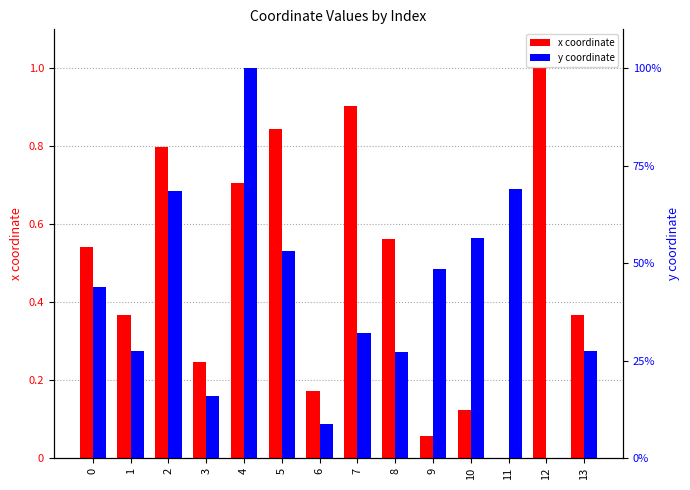

Rank the series at 8 from highest to lowest value.

x coordinate, y coordinate